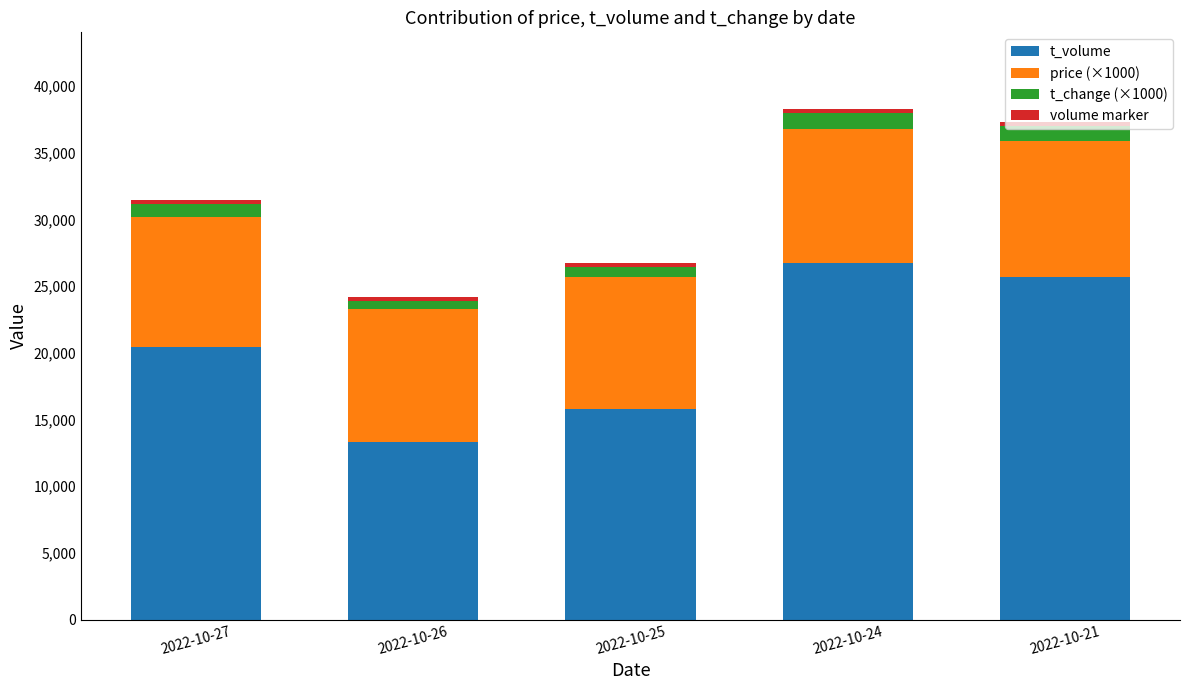

How many bars are there in total?

5